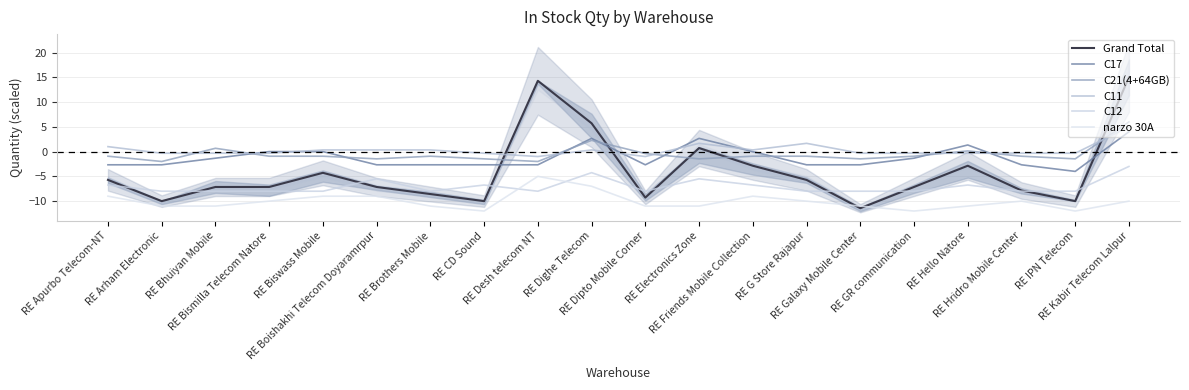

At which category does C12 reach its first local valley?

RE Brothers Mobile